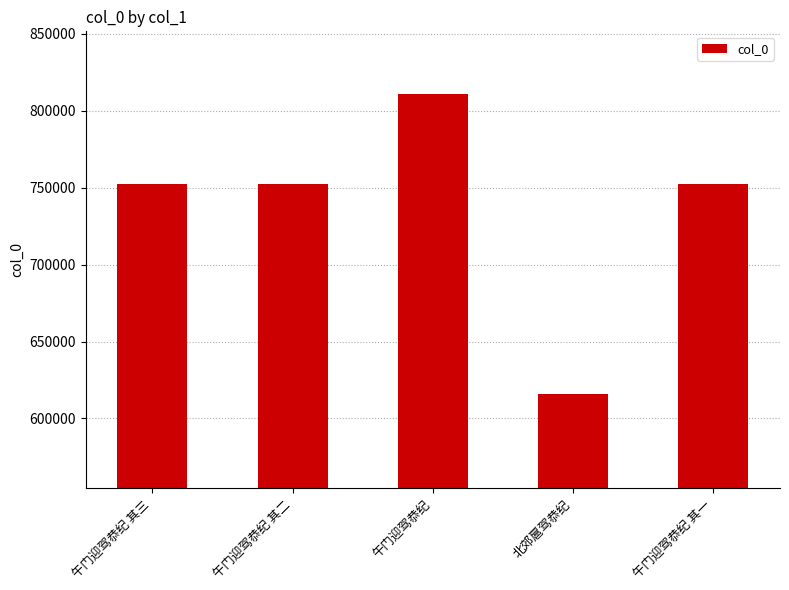

What is the difference between the maximum and minimum values?

194983